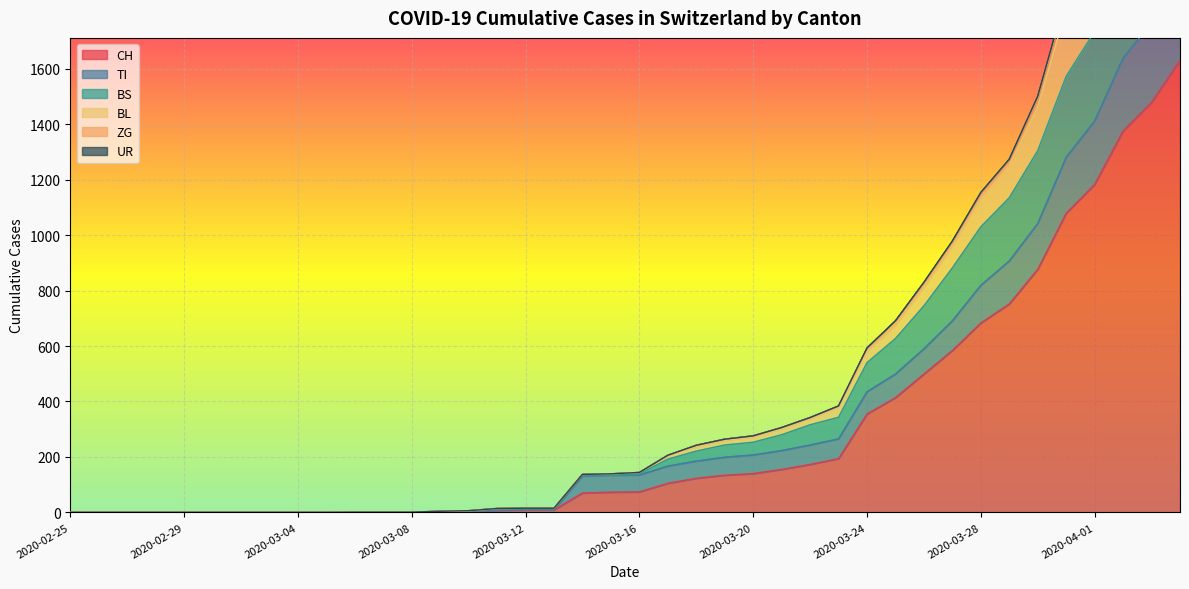

What is the highest value of the ZG series?

2722